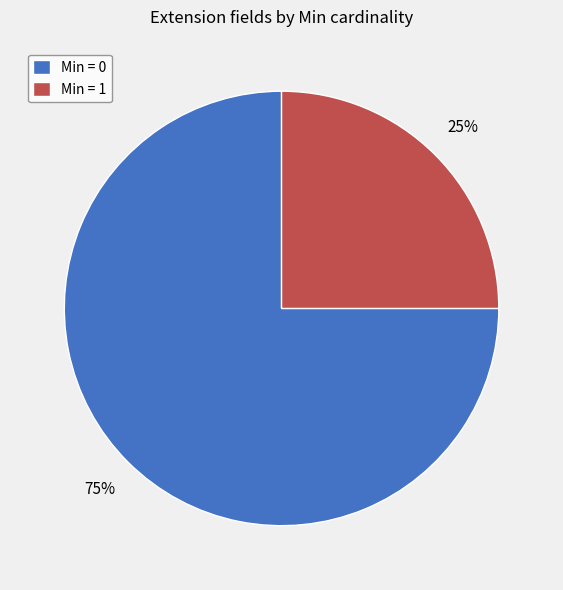

Which slice represents more than half of the pie?

Min = 0